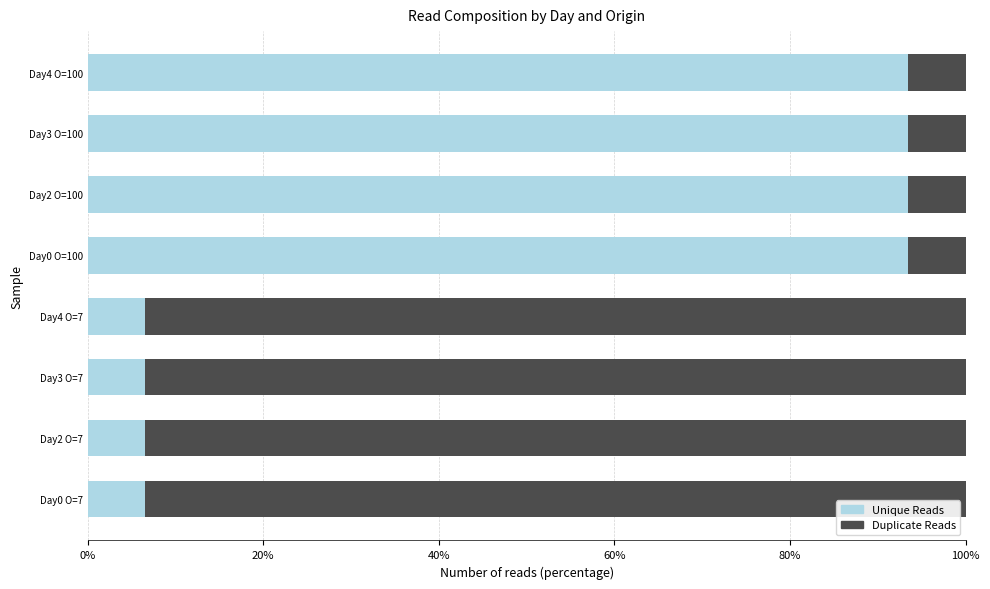

Count the number of data series in this chart.

2